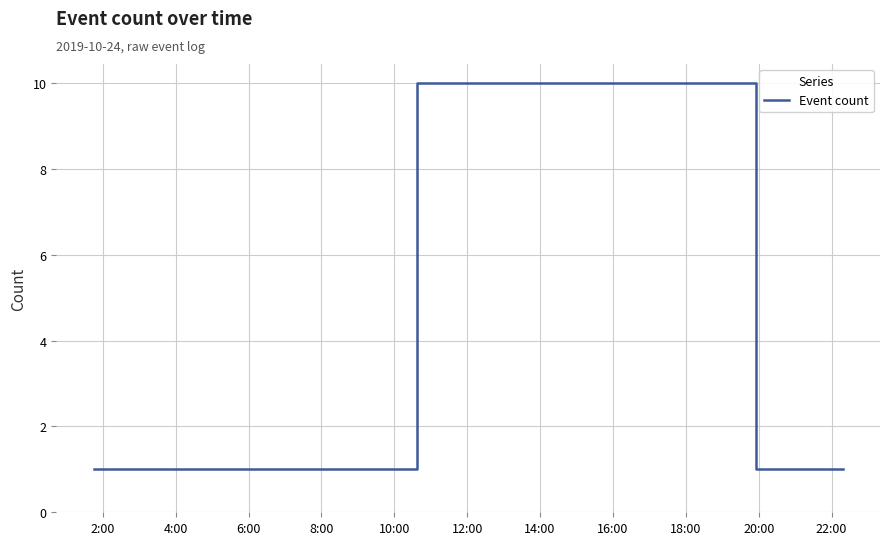

What is the greatest value displayed?

10